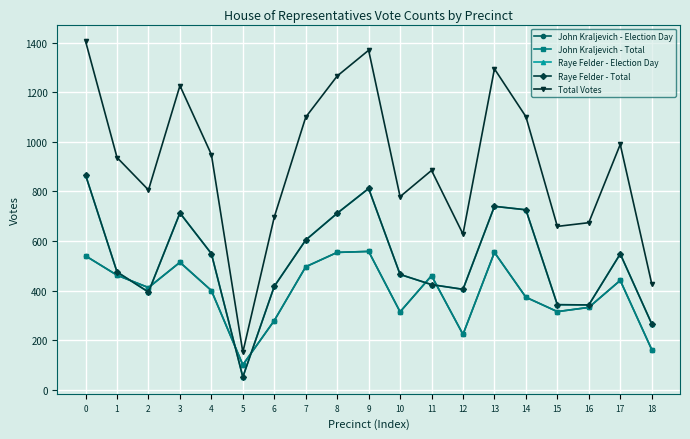

What is the greatest value displayed?

1406